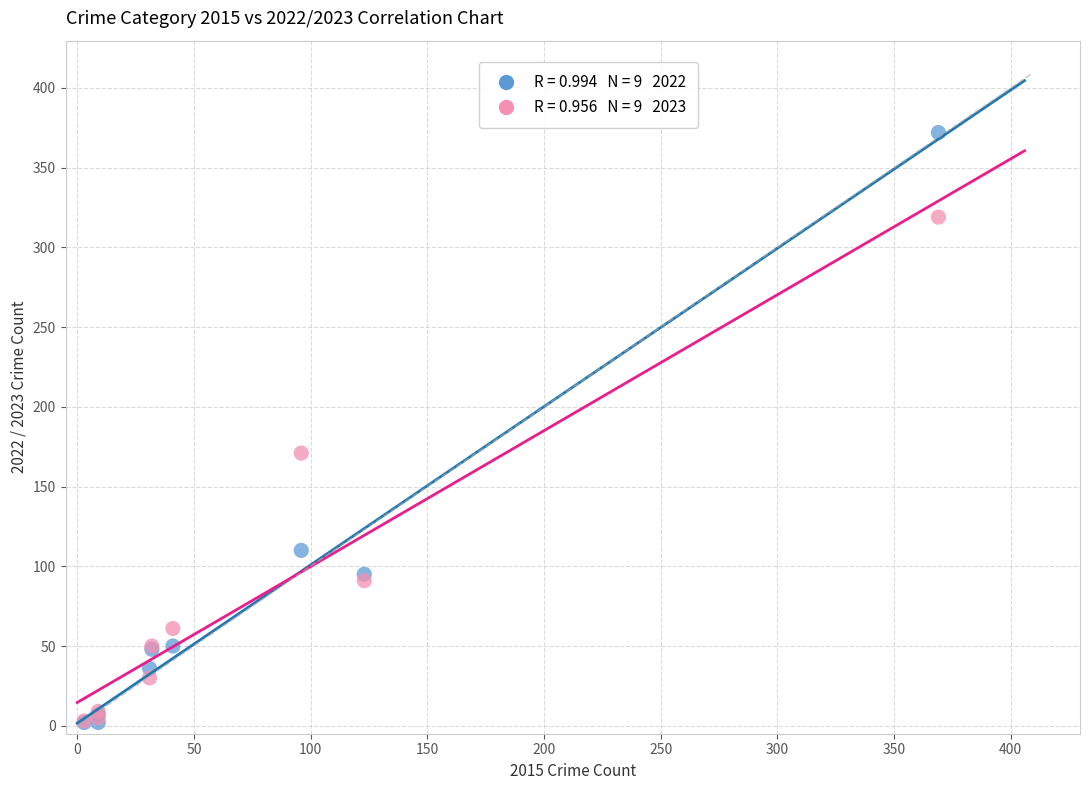

Across all series, what Y value is closest to 187?

171